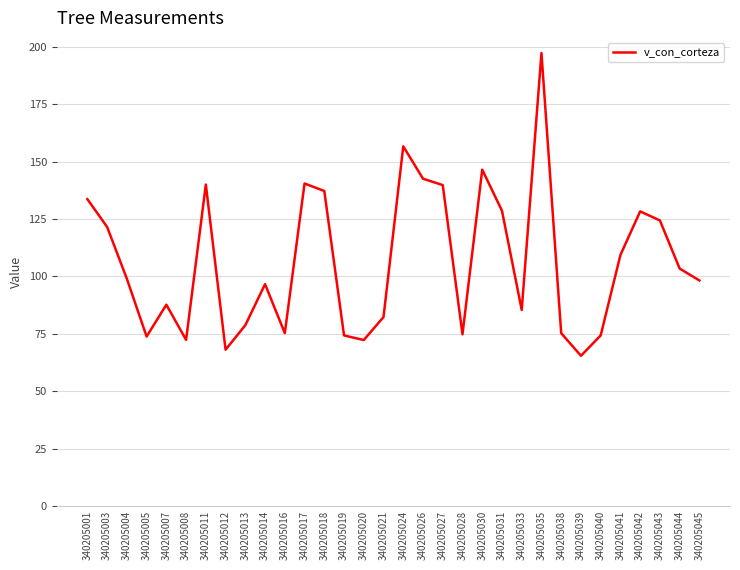

The value at 340205035 is 197.4. True or false?

True